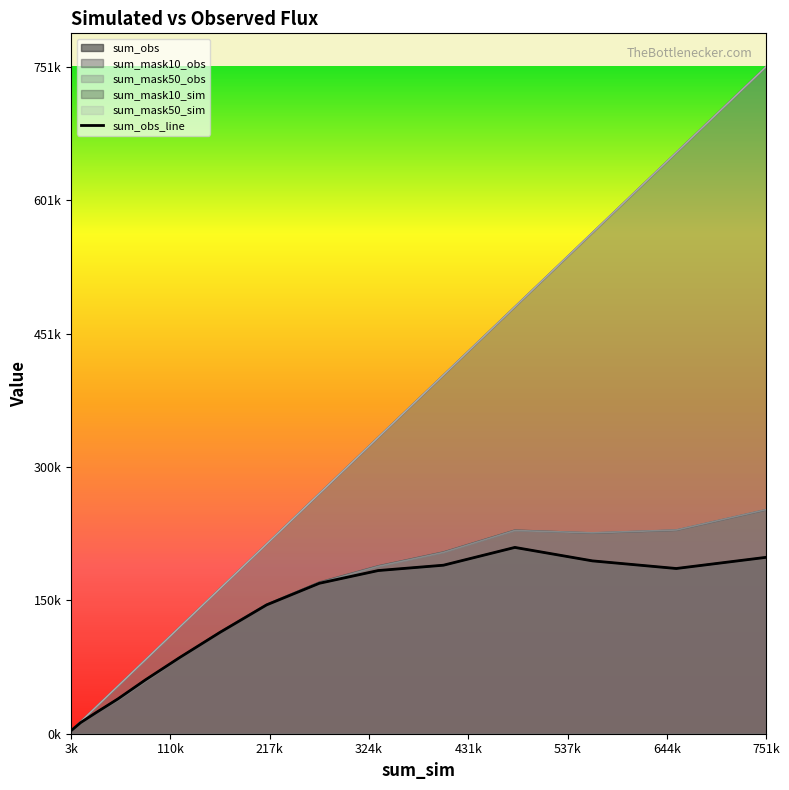

Rank the series by their maximum value, from highest to lowest.

sum_mask10_sim, sum_mask50_sim, sum_mask50_obs, sum_mask10_obs, sum_obs